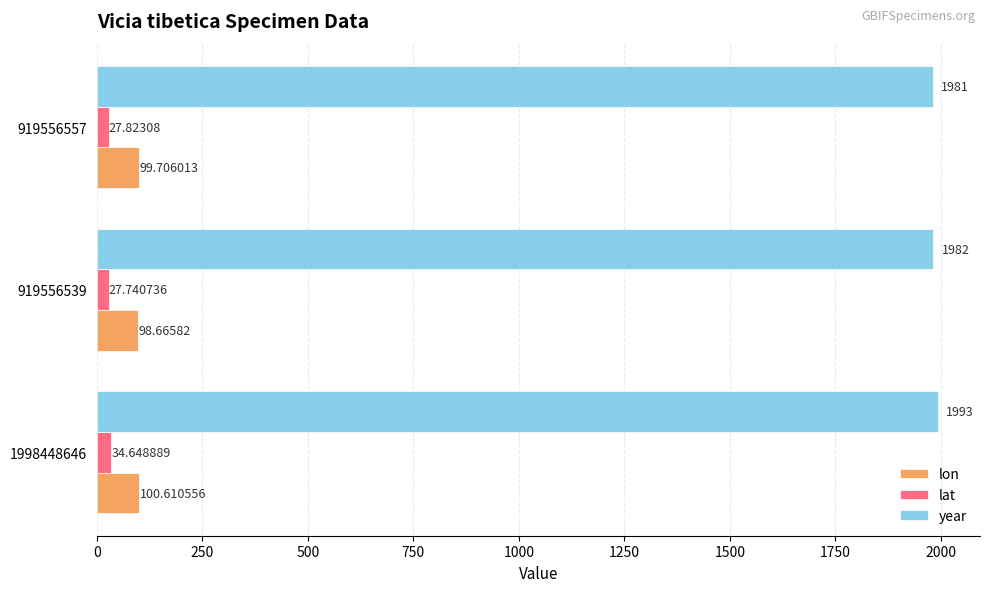

Count the number of data series in this chart.

3